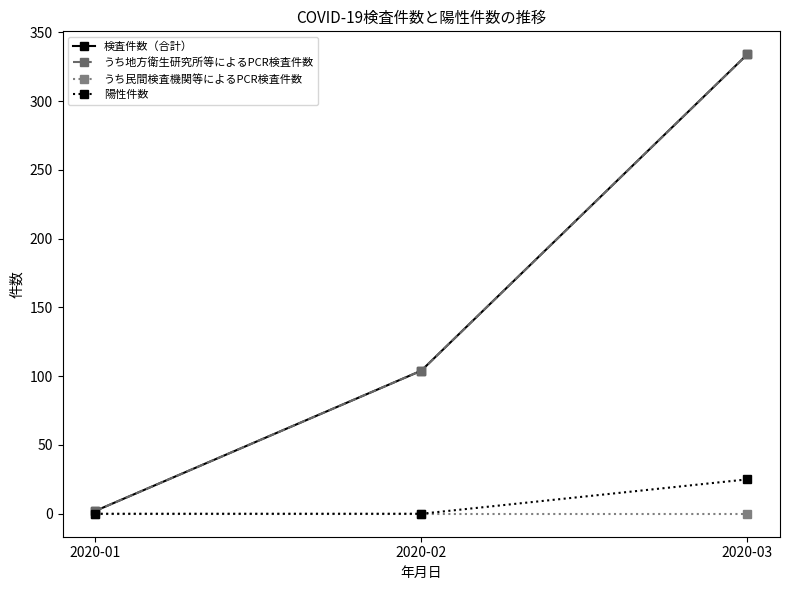

Reading left to right, extract all data points from this chart.

検査件数（合計）: 2020-01=2	2020-02=104	2020-03=334
うち地方衛生研究所等によるPCR検査件数: 2020-01=2	2020-02=104	2020-03=334
うち民間検査機関等によるPCR検査件数: 2020-01=0	2020-02=0	2020-03=0
陽性件数: 2020-01=0	2020-02=0	2020-03=25